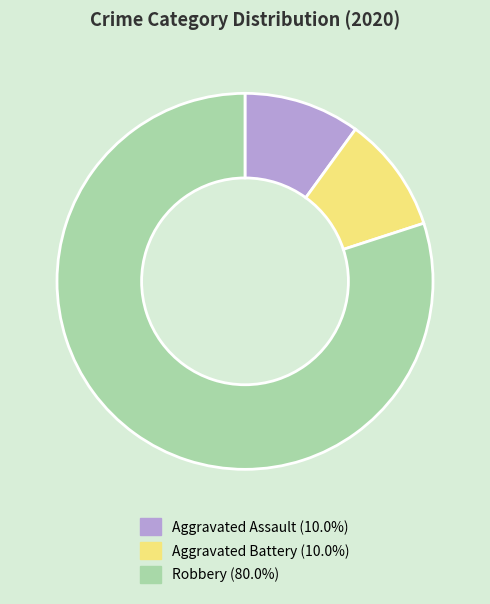

Combined, do Robbery and Aggravated Assault account for over 50%?

Yes